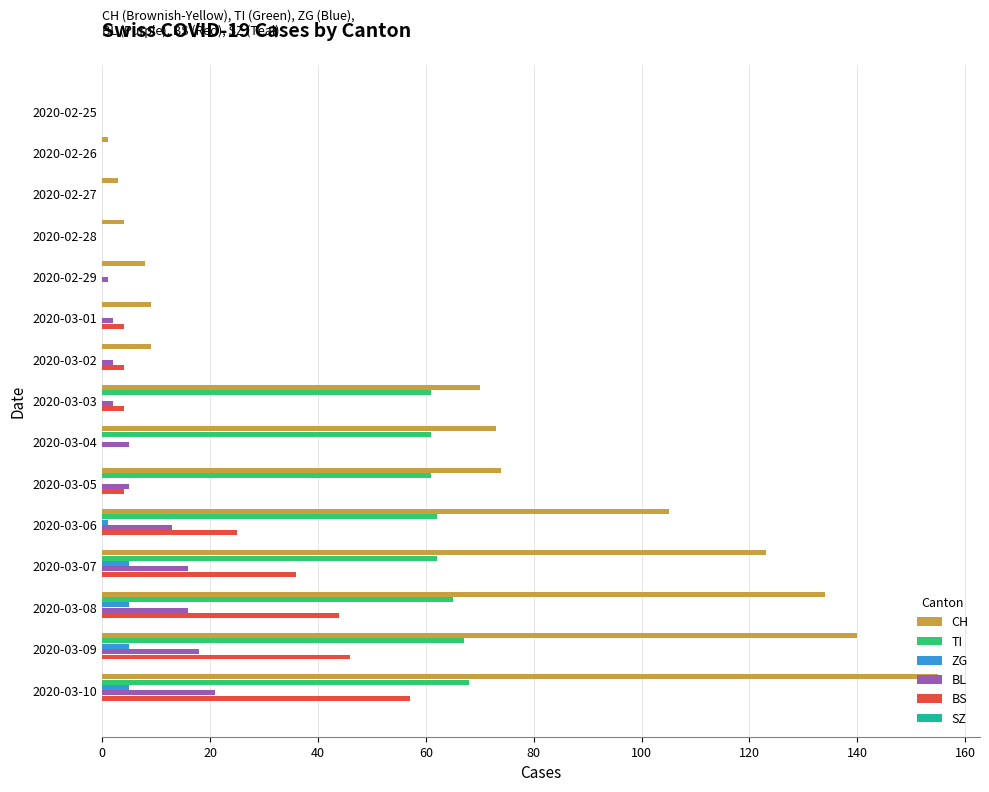

The value of BL at 2020-02-26 is -10. True or false?

False